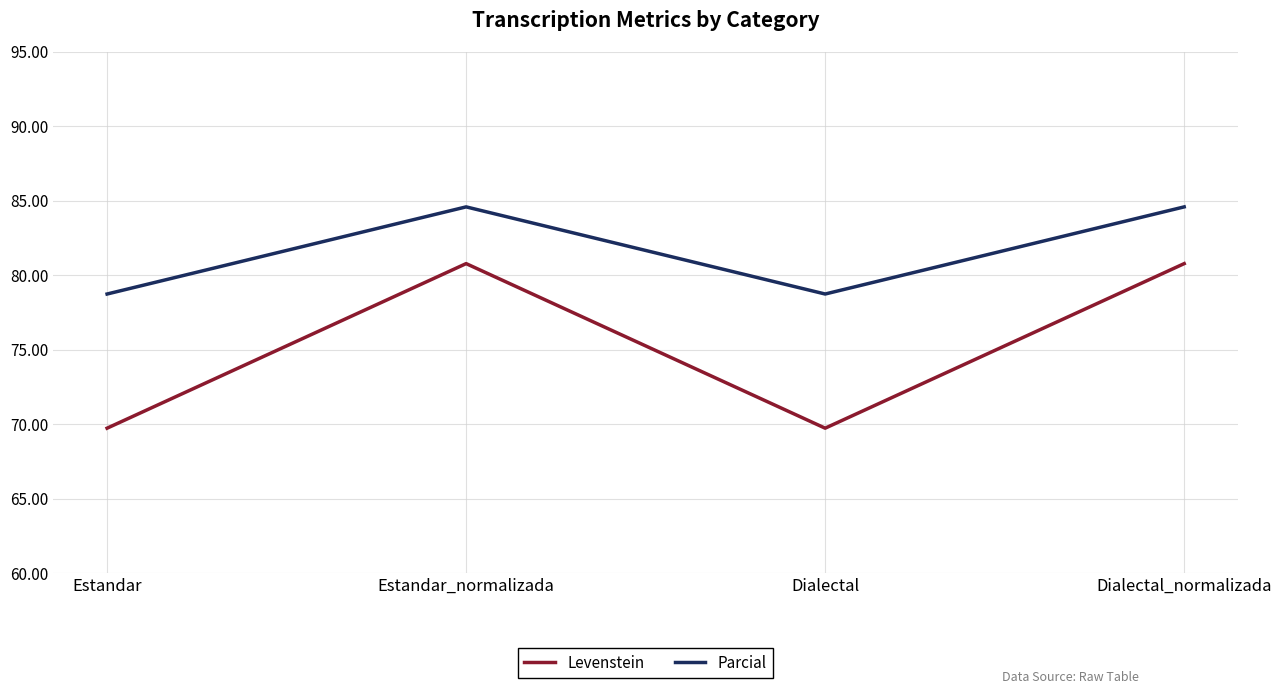

What is the average value of the Parcial series?

81.7